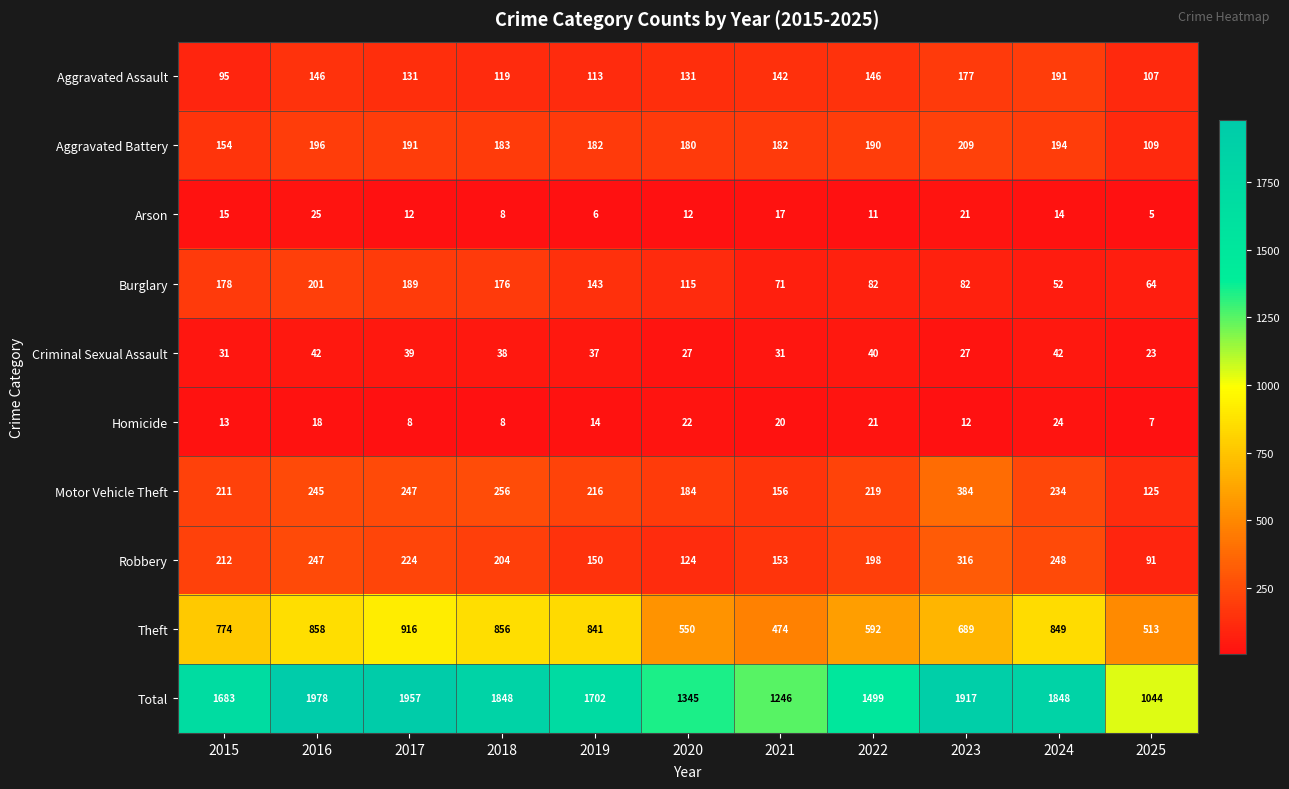

At which label does Aggravated Assault first exceed 131?

2016